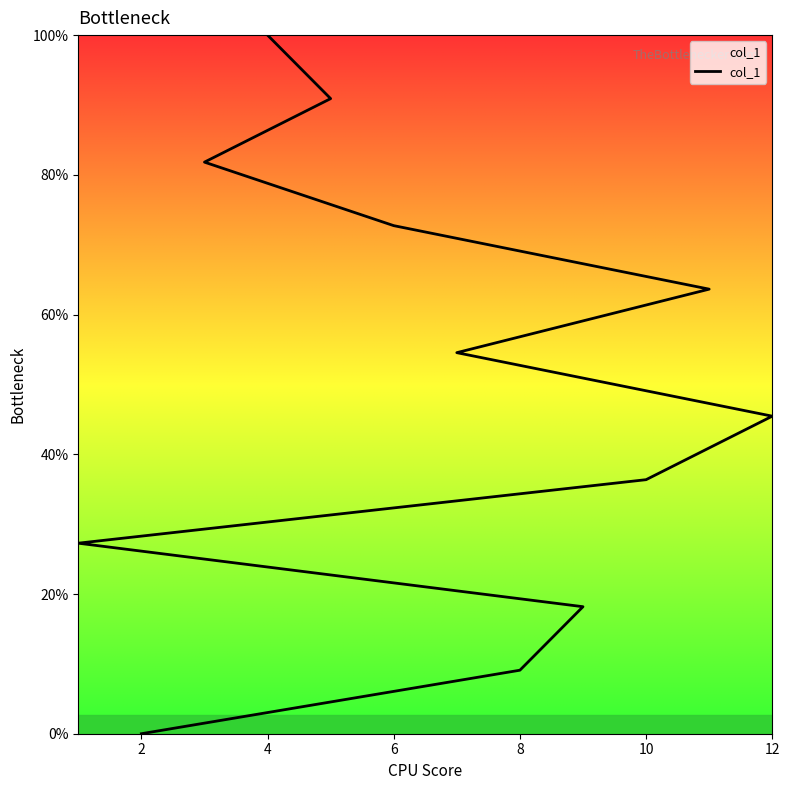

Is this an area chart (filled region under the line)?

No